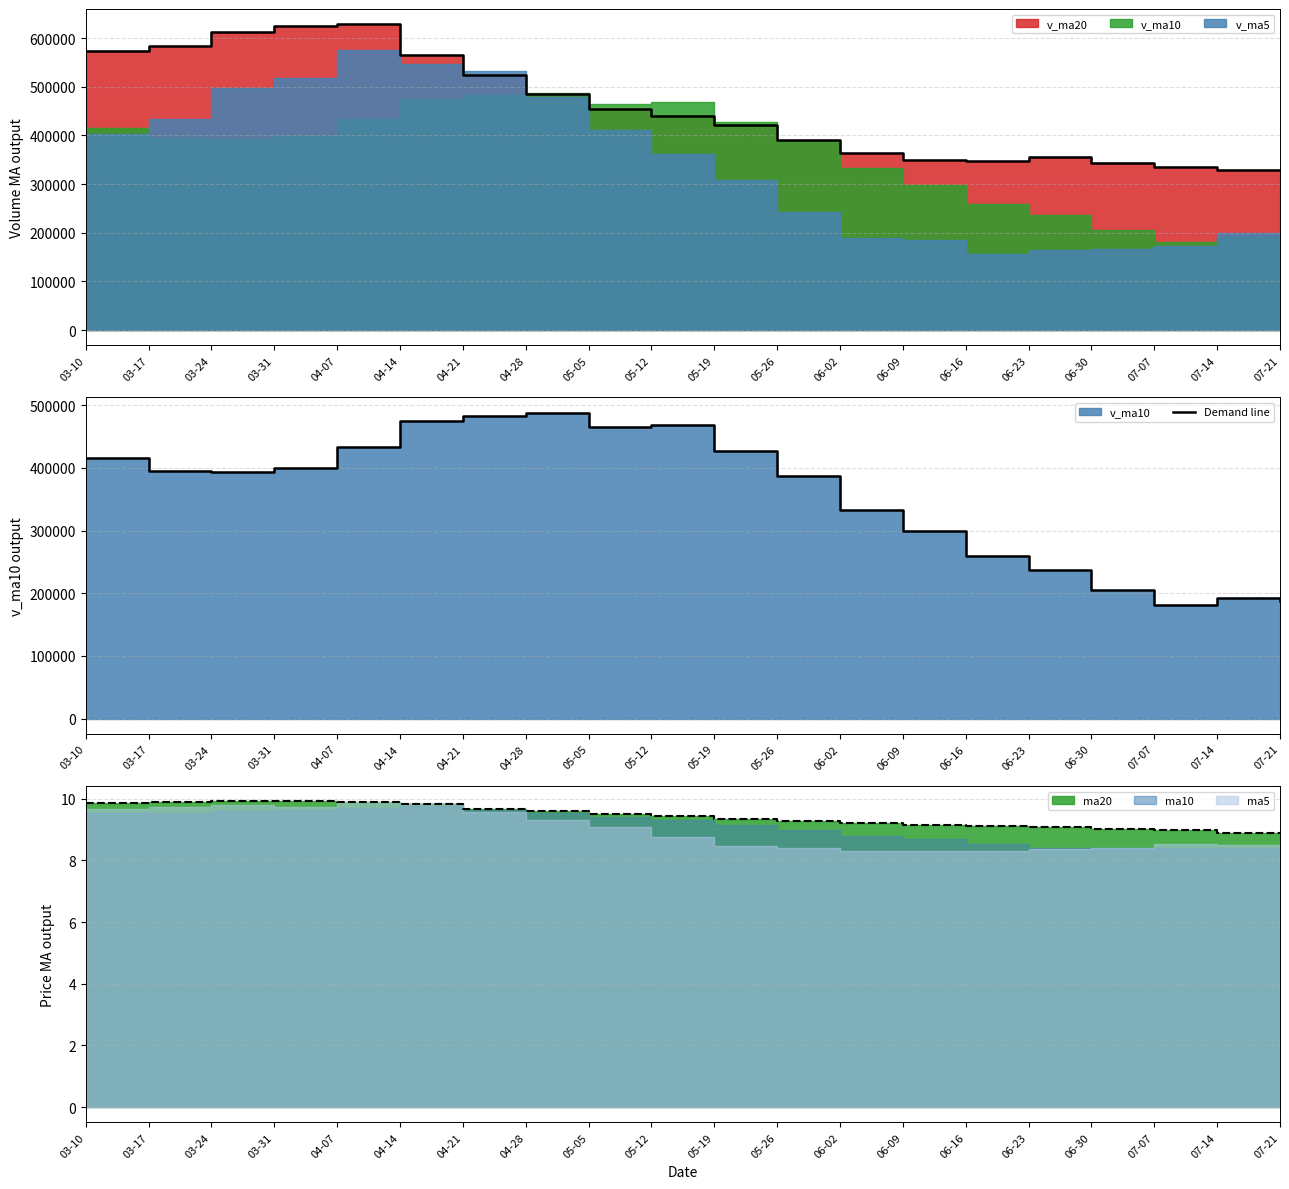

What is the sum of the values at 04-28 and 05-19?

915387.7